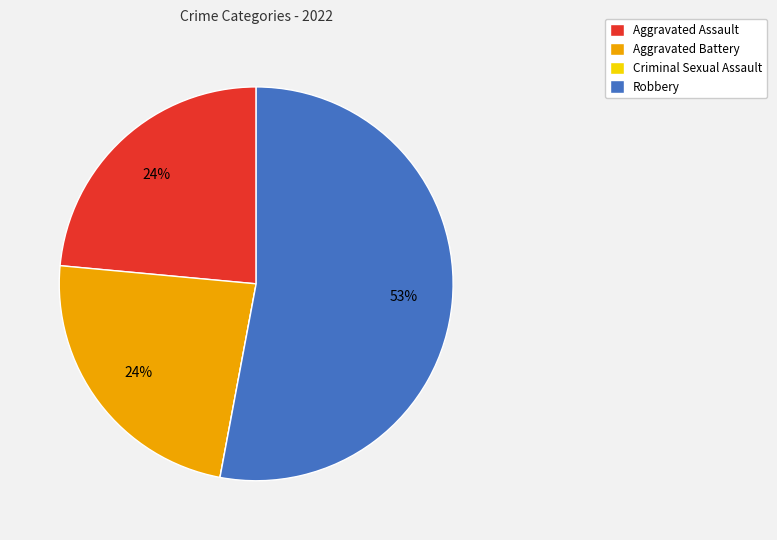

True or false: Aggravated Assault accounts for 14% of the total.

False